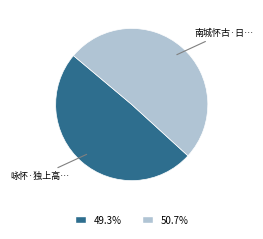

How many slices are in this pie chart?

2